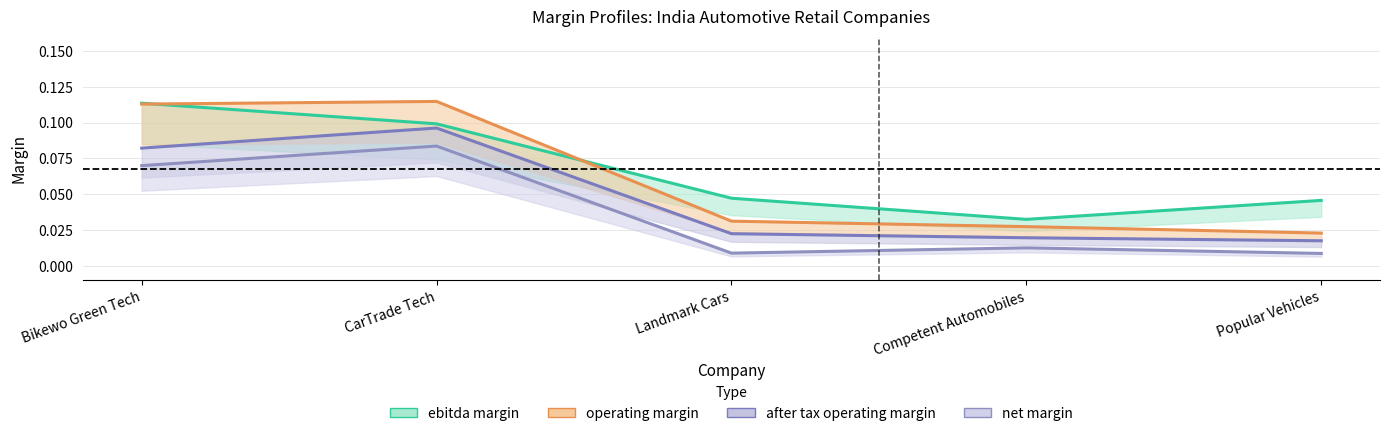

Does the chart display data point markers on the line(s)?

No